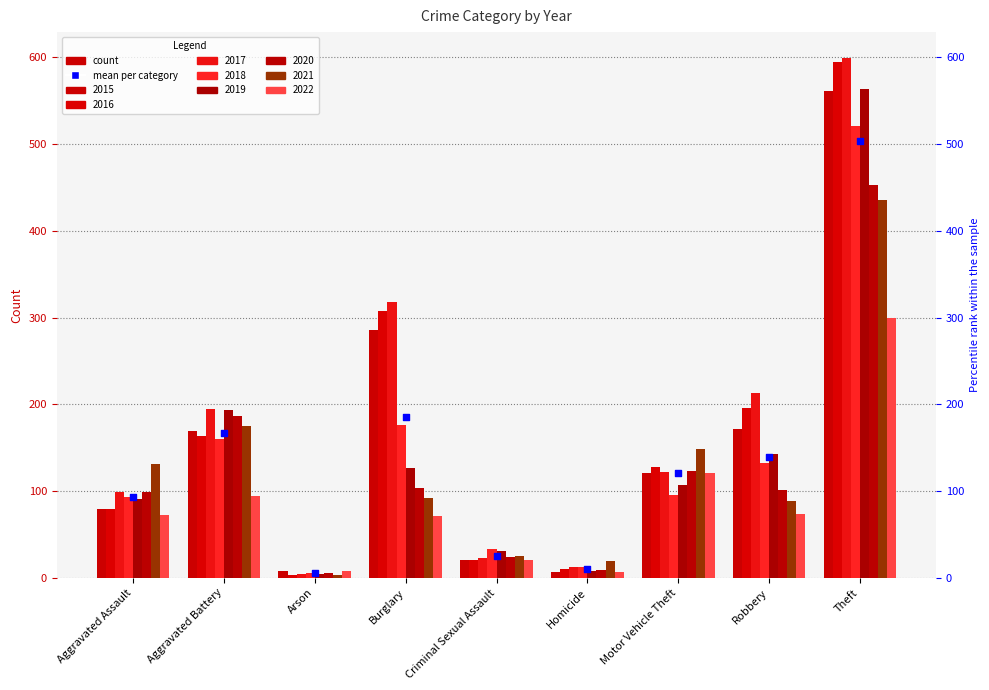

Between Criminal Sexual Assault and Motor Vehicle Theft, which is larger?

Motor Vehicle Theft